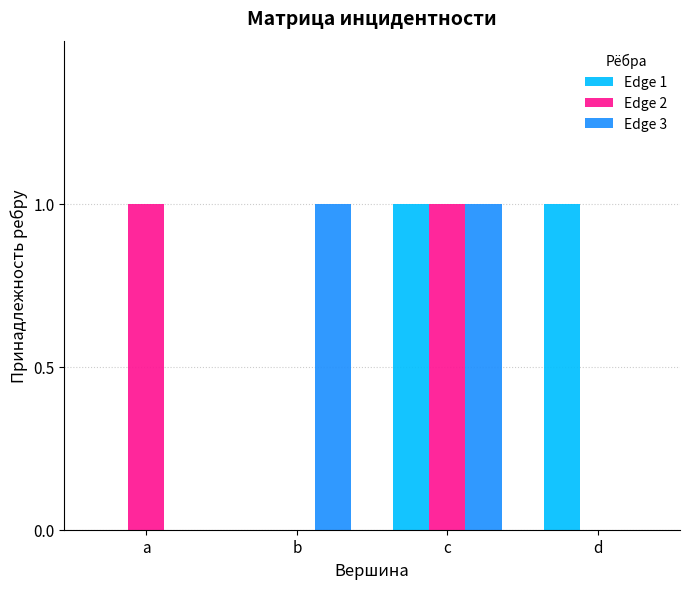

Is the value of Edge 2 at a greater than the value of Edge 1 at b?

Yes